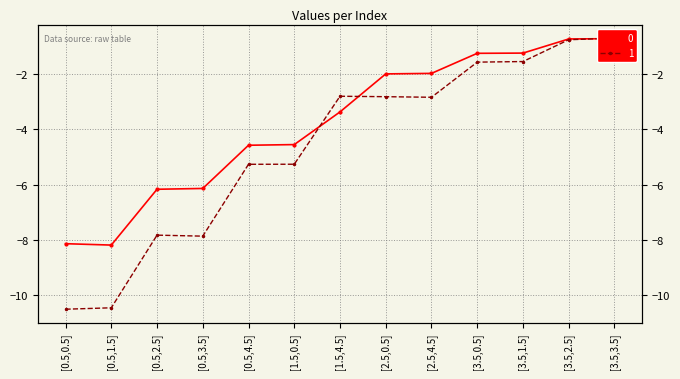

Does the chart have visible grid lines?

Yes